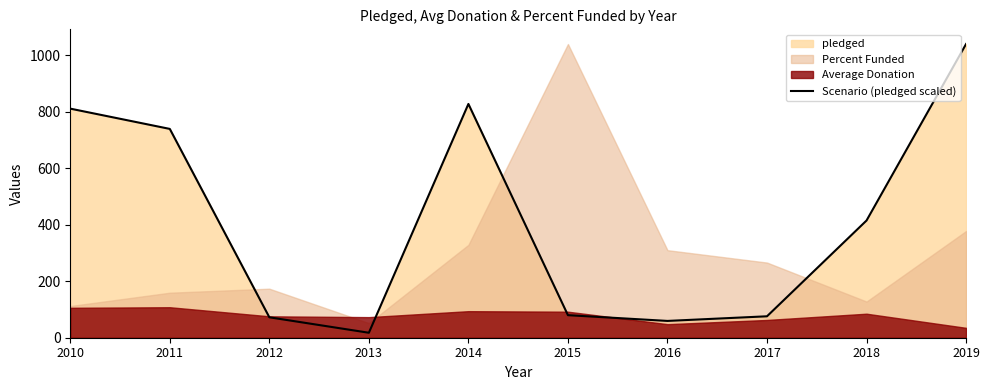

At which label is Scenario (pledged scaled) closest to 528?

2018